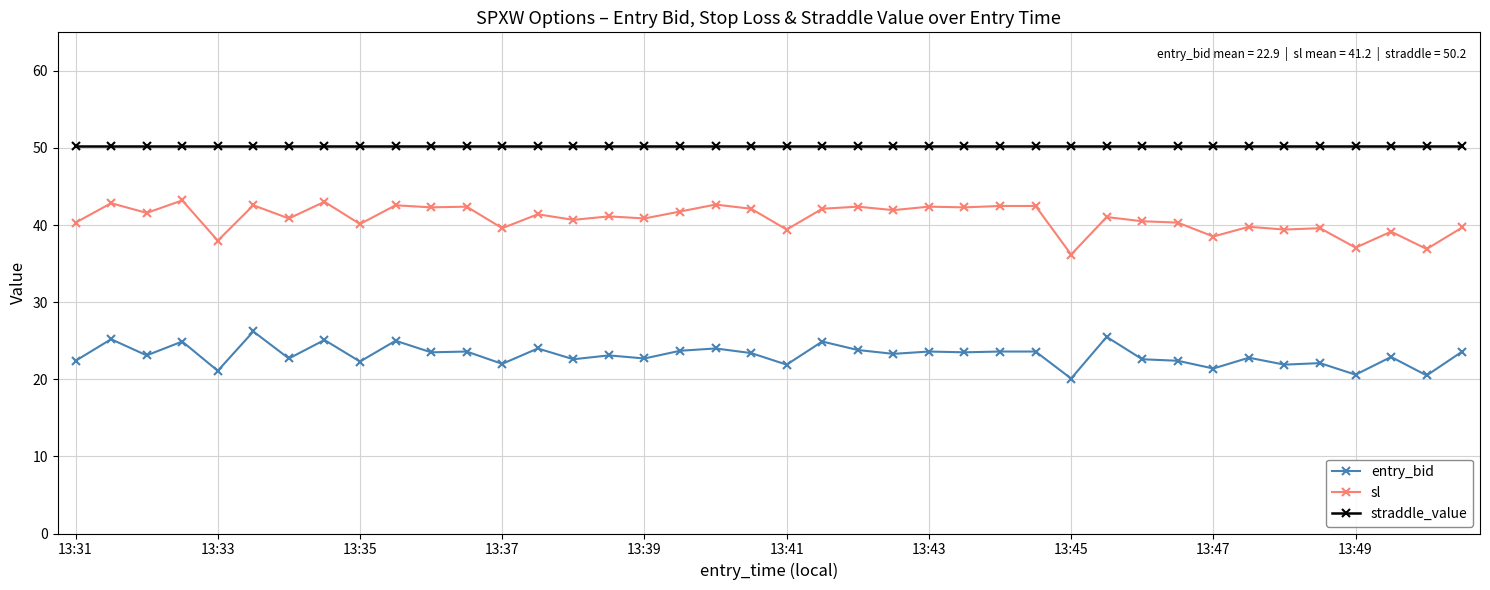

What is the value of the sl point at the 24th from the left?

41.9